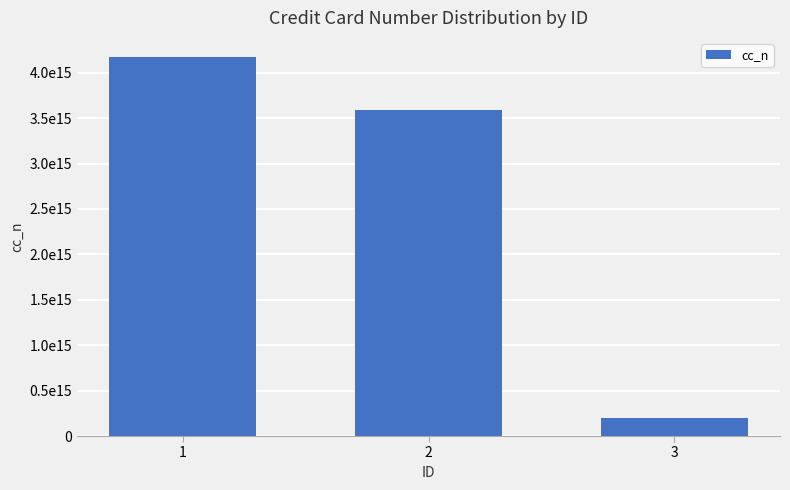

List the labels in order of value, largest first.

1, 2, 3